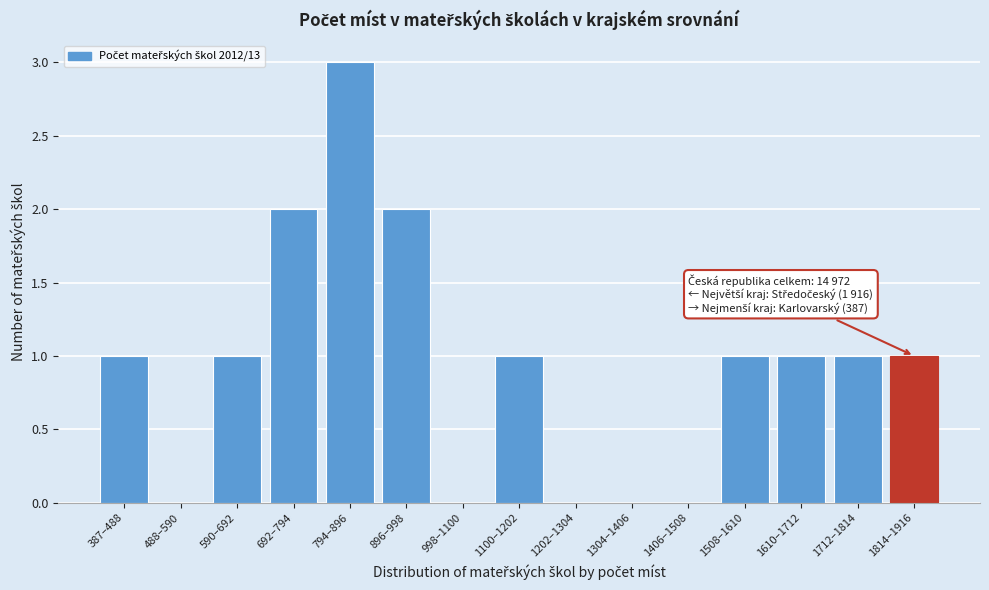

Reading left to right, transcribe all the data shown in this chart.

387–488=1	488–590=0	590–692=1	692–794=2	794–896=3	896–998=2	998–1100=0	1100–1202=1	1202–1304=0	1304–1406=0	1406–1508=0	1508–1610=1	1610–1712=1	1712–1814=1	1814–1916=1